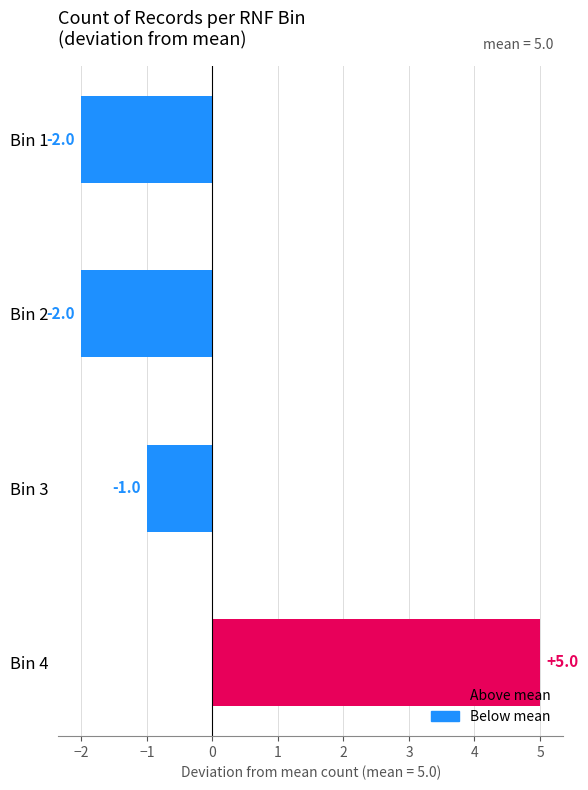

Reading bottom to top, transcribe all the data shown in this chart.

5	-1	-2	-2